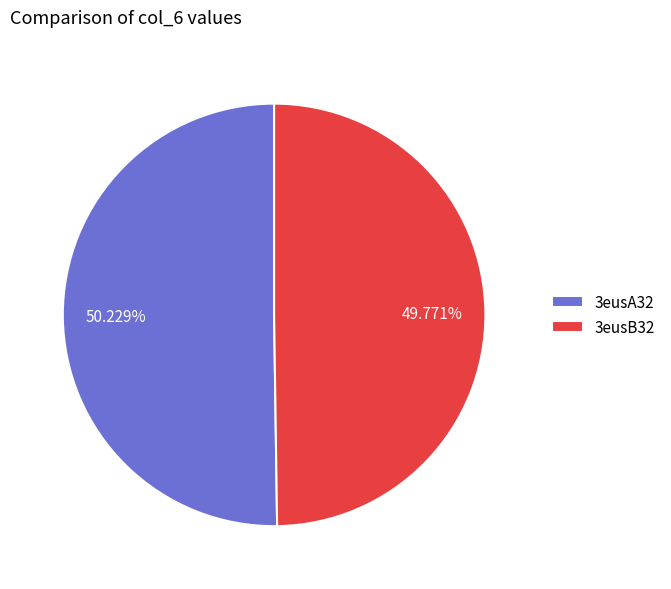

To the nearest percent, what percentage of the pie is 3eusB32?

50%